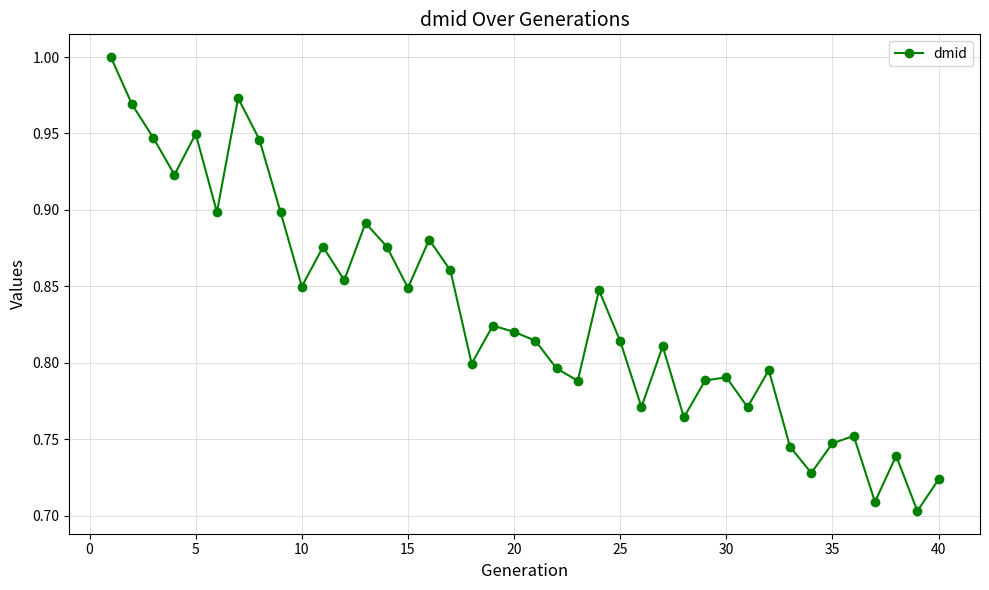

What is the sum of all values?

33.3